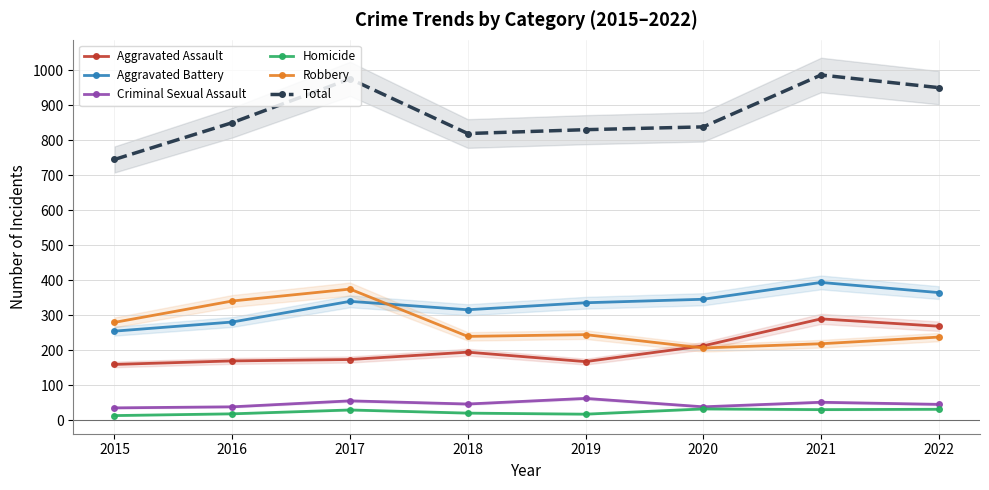

Reading left to right, list all the values displayed in this chart.

Aggravated Assault: 2015=160	2016=170	2017=174	2018=195	2019=168	2020=213	2021=290	2022=269
Aggravated Battery: 2015=255	2016=281	2017=340	2018=316	2019=336	2020=346	2021=394	2022=365
Criminal Sexual Assault: 2015=36	2016=39	2017=56	2018=47	2019=63	2020=39	2021=52	2022=46
Homicide: 2015=14	2016=19	2017=30	2018=21	2019=18	2020=33	2021=31	2022=32
Robbery: 2015=280	2016=341	2017=375	2018=240	2019=245	2020=207	2021=219	2022=238
Total: 2015=745	2016=850	2017=975	2018=819	2019=830	2020=838	2021=986	2022=950